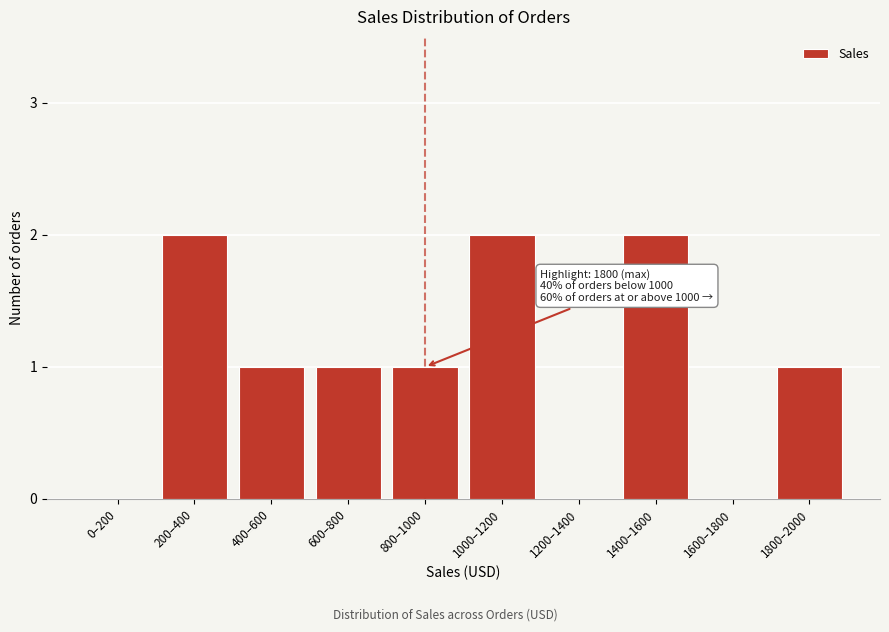

Reading right to left, what are all the values shown in this chart?

1800–2000=1	1600–1800=0	1400–1600=2	1200–1400=0	1000–1200=2	800–1000=1	600–800=1	400–600=1	200–400=2	0–200=0